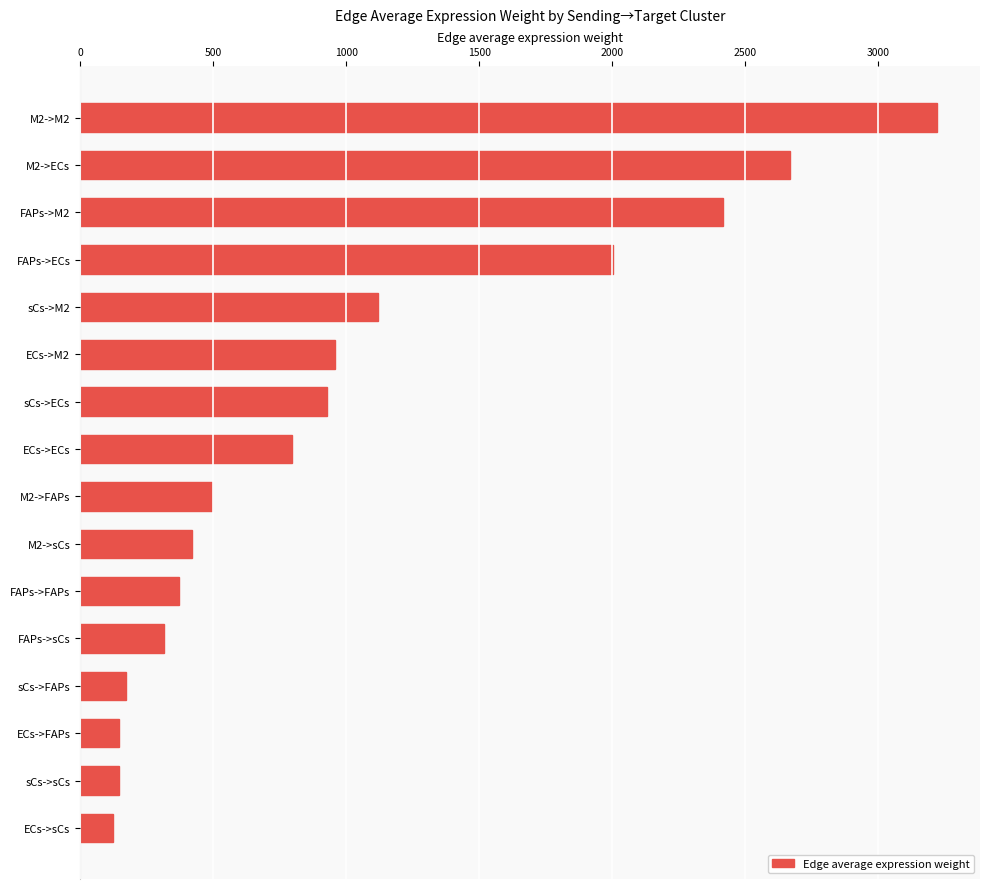

How many categories are shown in the chart?

16